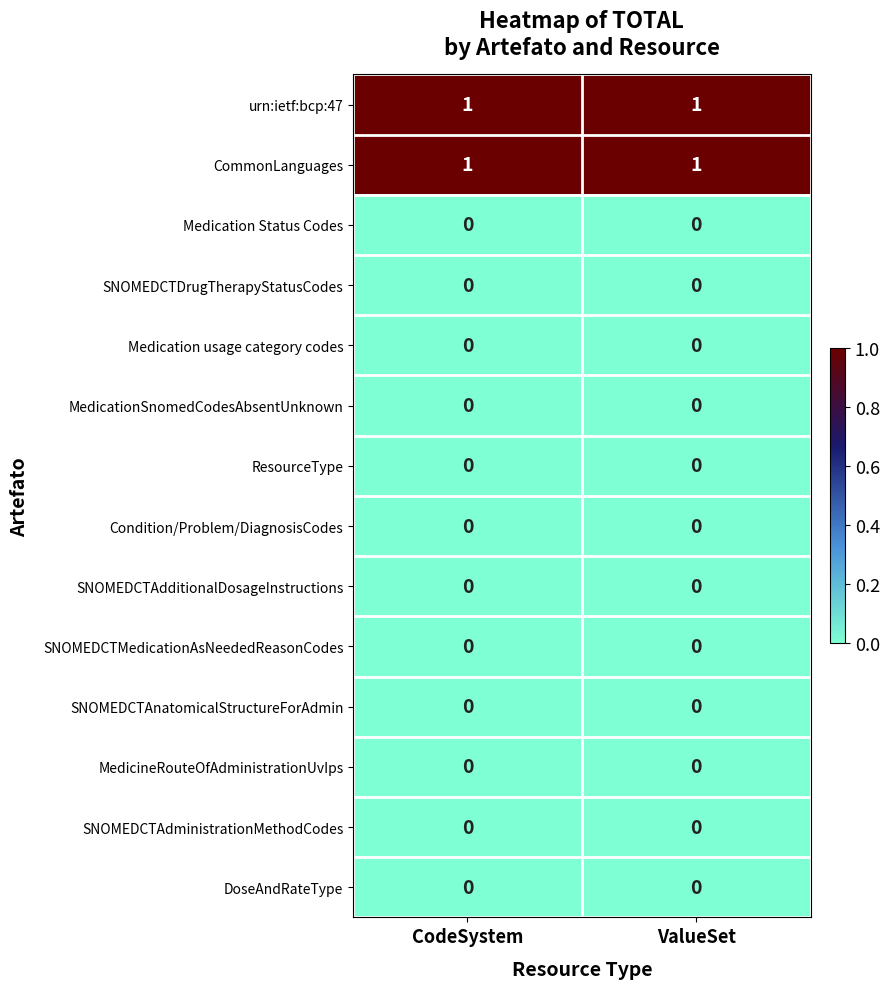

Reading left to right, transcribe all the data shown in this chart.

urn:ietf:bcp:47: CodeSystem=1	ValueSet=1
CommonLanguages: CodeSystem=1	ValueSet=1
Medication Status Codes: CodeSystem=0	ValueSet=0
SNOMEDCTDrugTherapyStatusCodes: CodeSystem=0	ValueSet=0
Medication usage category codes: CodeSystem=0	ValueSet=0
MedicationSnomedCodesAbsentUnknown: CodeSystem=0	ValueSet=0
ResourceType: CodeSystem=0	ValueSet=0
Condition/Problem/DiagnosisCodes: CodeSystem=0	ValueSet=0
SNOMEDCTAdditionalDosageInstructions: CodeSystem=0	ValueSet=0
SNOMEDCTMedicationAsNeededReasonCodes: CodeSystem=0	ValueSet=0
SNOMEDCTAnatomicalStructureForAdmin: CodeSystem=0	ValueSet=0
MedicineRouteOfAdministrationUvIps: CodeSystem=0	ValueSet=0
SNOMEDCTAdministrationMethodCodes: CodeSystem=0	ValueSet=0
DoseAndRateType: CodeSystem=0	ValueSet=0